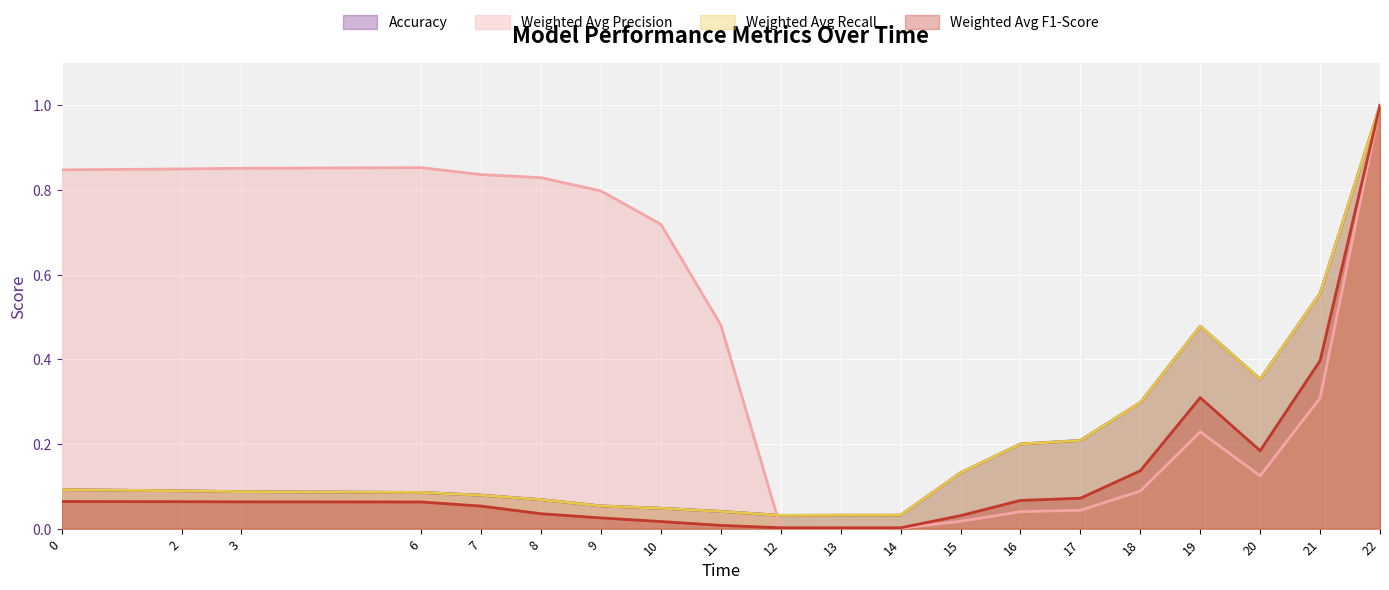

Reading right to left, transcribe all the data shown in this chart.

Accuracy: 1.0	0.6	0.4	0.5	0.3	0.2	0.2	0.1	0.0	0.0	0.0	0.0	0.0	0.1	0.1	0.1	0.1	0.1	0.1	0.1
Weighted Avg Precision: 1.0	0.3	0.1	0.2	0.1	0.0	0.0	0.0	0.0	0.0	0.0	0.5	0.7	0.8	0.8	0.8	0.9	0.9	0.8	0.8
Weighted Avg Recall: 1.0	0.6	0.4	0.5	0.3	0.2	0.2	0.1	0.0	0.0	0.0	0.0	0.0	0.1	0.1	0.1	0.1	0.1	0.1	0.1
Weighted Avg F1-Score: 1.0	0.4	0.2	0.3	0.1	0.1	0.1	0.0	0.0	0.0	0.0	0.0	0.0	0.0	0.0	0.1	0.1	0.1	0.1	0.1